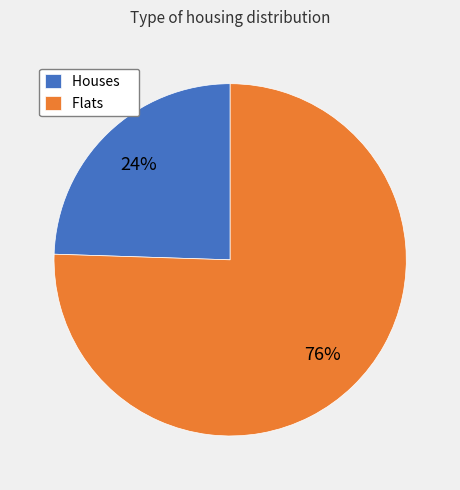

What is the ratio of the value at Houses to the value at Flats?

0.3